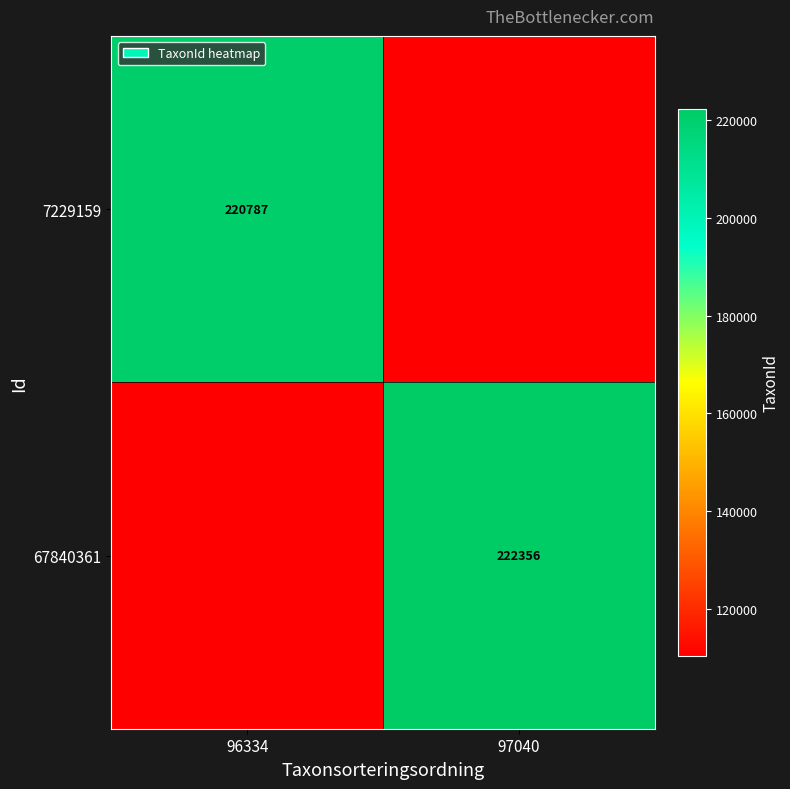

Between 96334 and 97040, which is larger?

96334